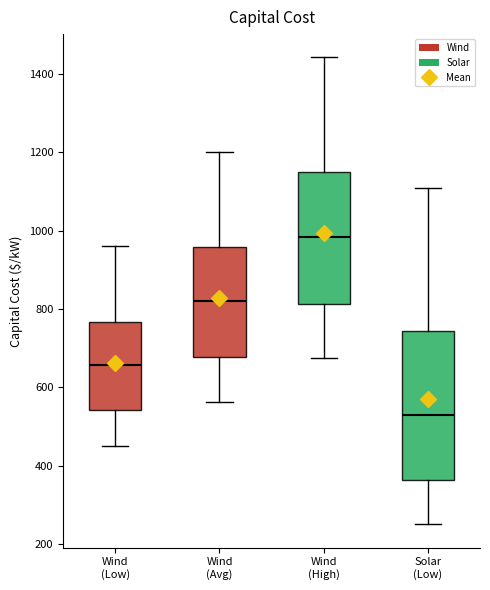

Comparing the boxes themselves (not the whiskers), which one is the tallest?

Solar (Low)